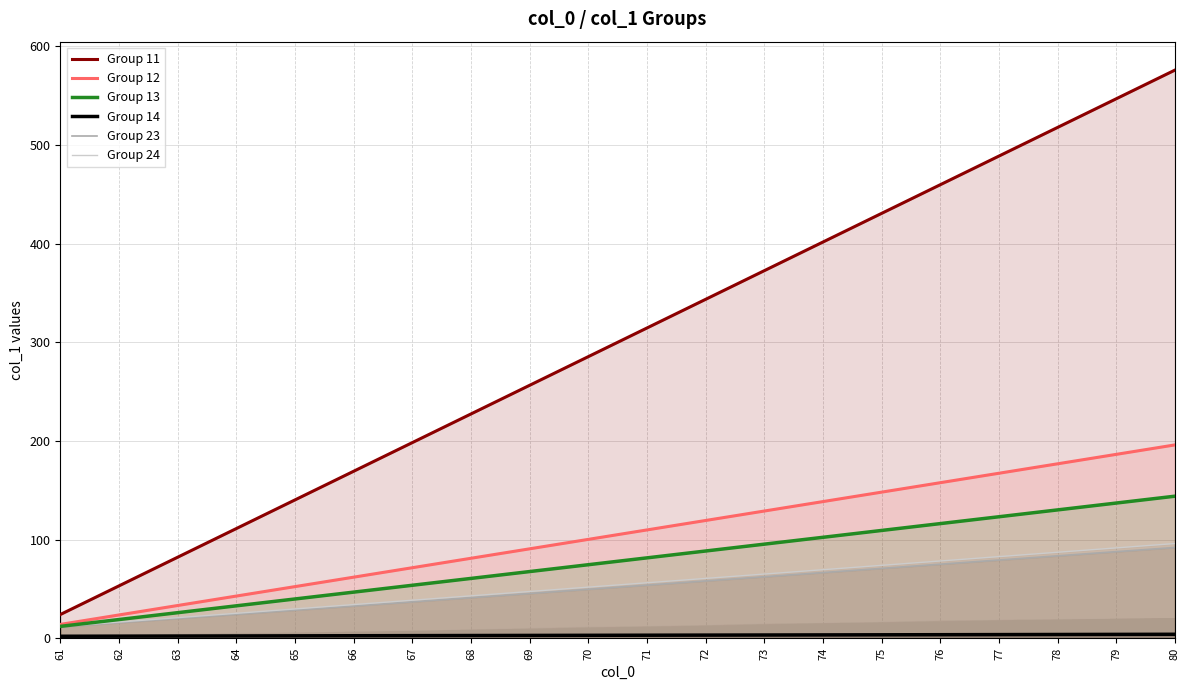

Rank the categories by Group 23 value from highest to lowest.

80, 79, 78, 77, 76, 75, 74, 73, 72, 71, 70, 69, 68, 67, 66, 65, 64, 63, 62, 61